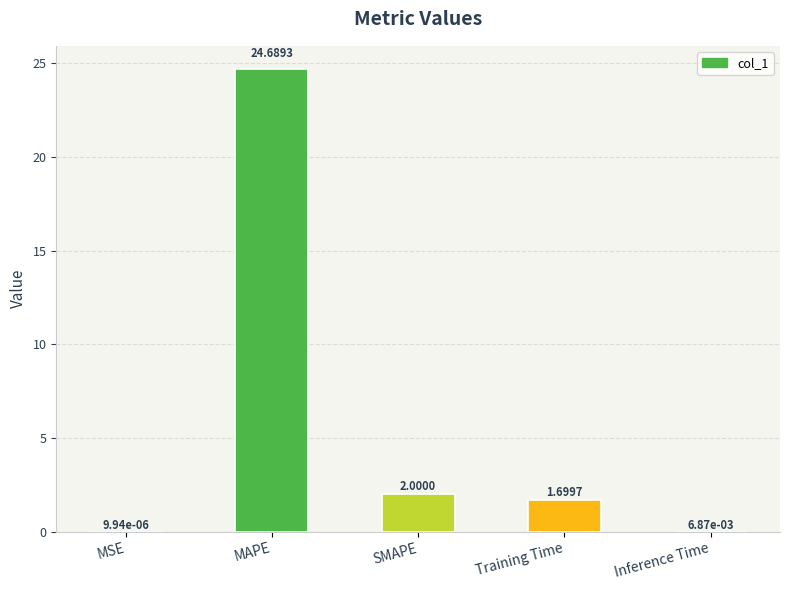

What is the sum of all values?

28.4